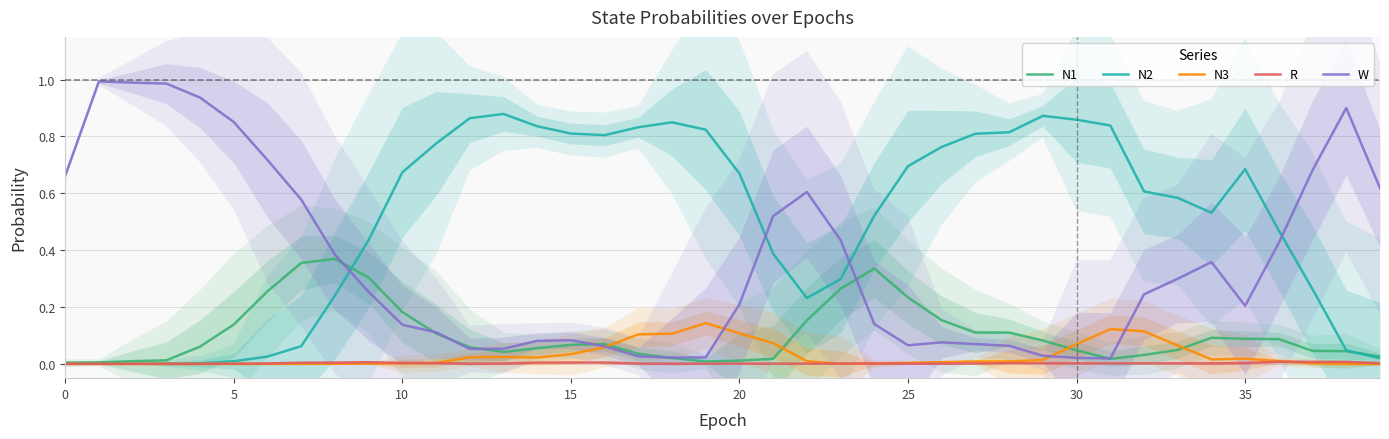

What are all the series names shown in the legend?

N1, N2, N3, R, W